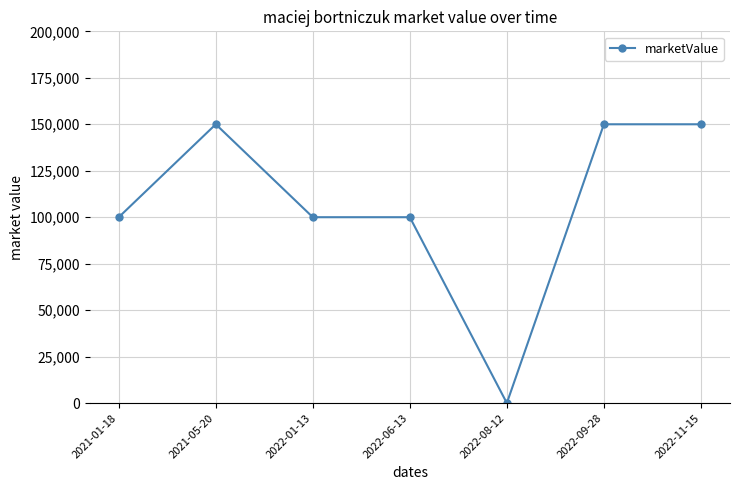

The value at 2021-01-18 is 149450. True or false?

False